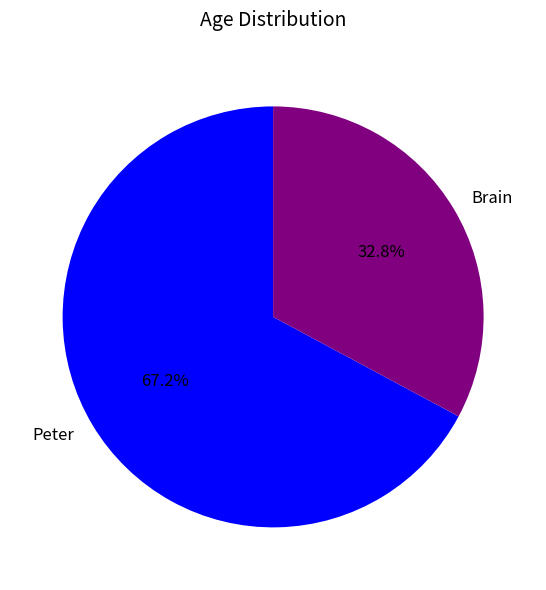

Do Peter and Brain together represent more than half of the pie?

Yes